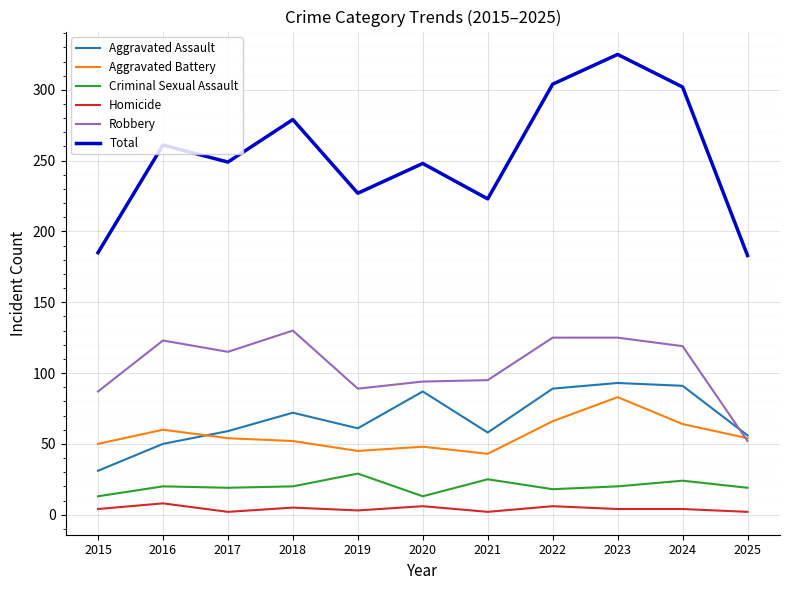

Which series has the widest spread of values?

Total